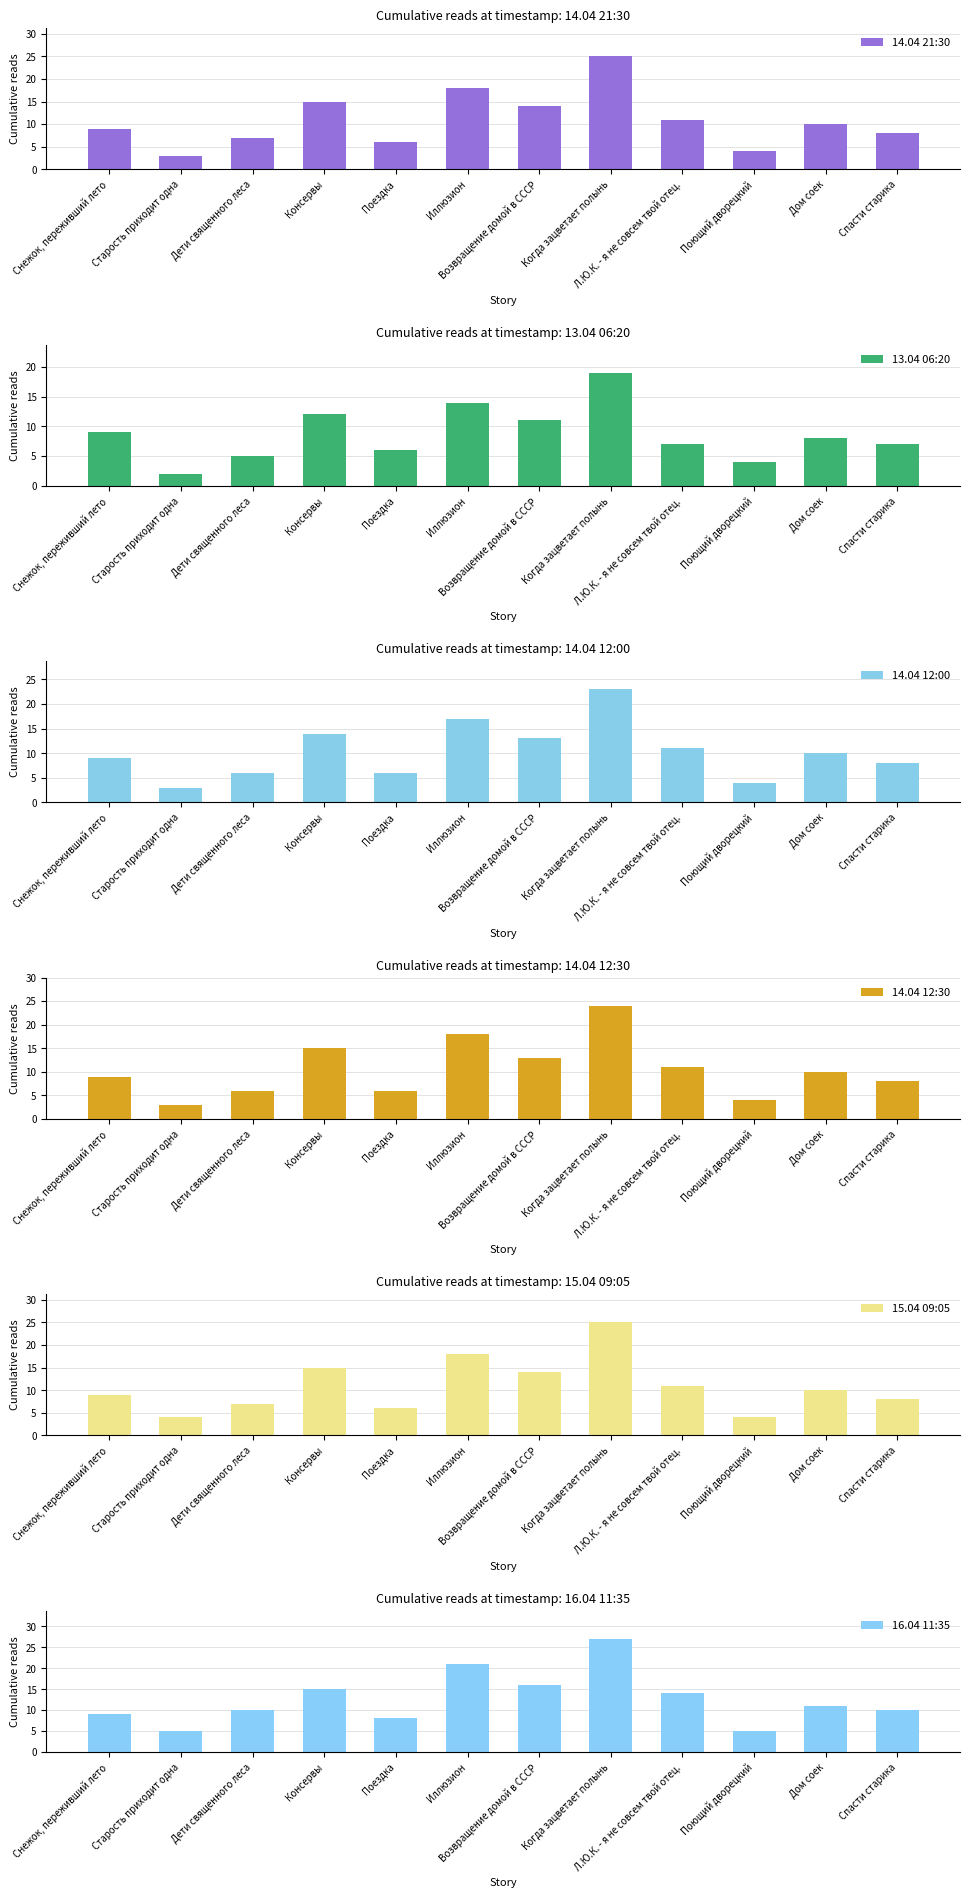

Reading left to right, list all the values displayed in this chart.

14.04 21:30: 9	3	7	15	6	18	14	25	11	4	10	8
13.04 06:20: 9	2	5	12	6	14	11	19	7	4	8	7
14.04 12:00: 9	3	6	14	6	17	13	23	11	4	10	8
14.04 12:30: 9	3	6	15	6	18	13	24	11	4	10	8
15.04 09:05: 9	4	7	15	6	18	14	25	11	4	10	8
16.04 11:35: 9	5	10	15	8	21	16	27	14	5	11	10